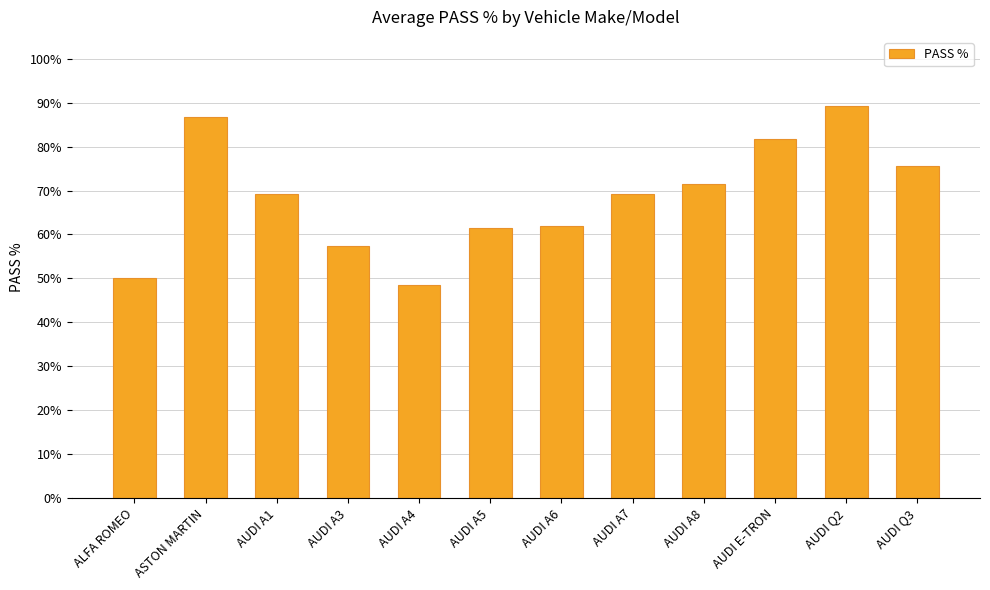

Which category has the highest value across all series?

AUDI Q2